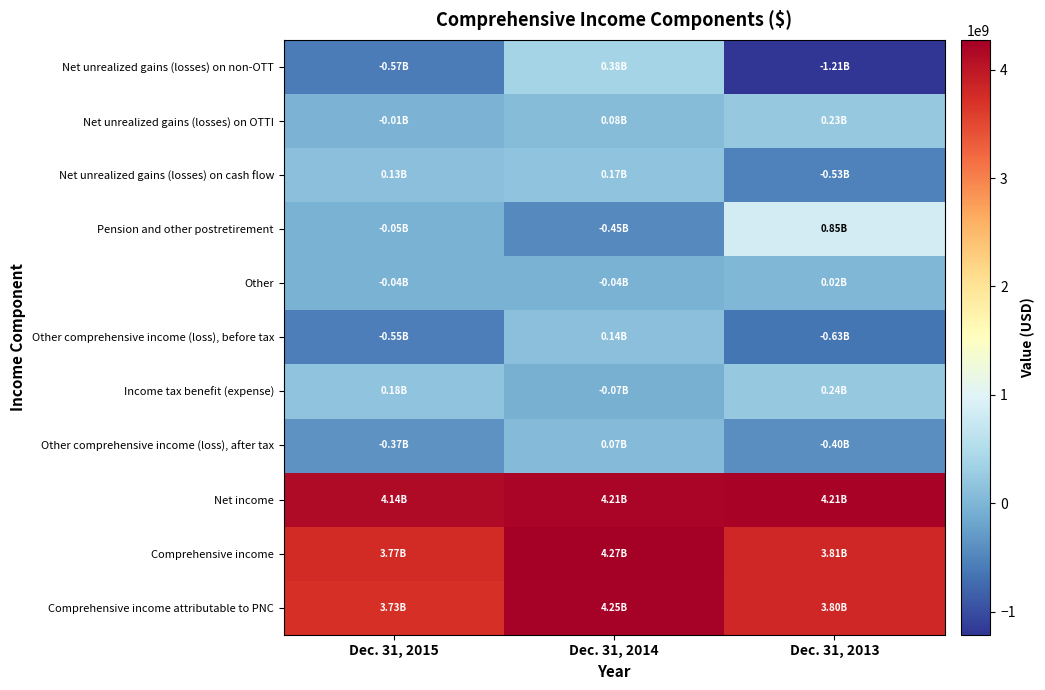

Between Dec. 31, 2015 and Dec. 31, 2013, which series saw the biggest shift?

Pension and other postretirement